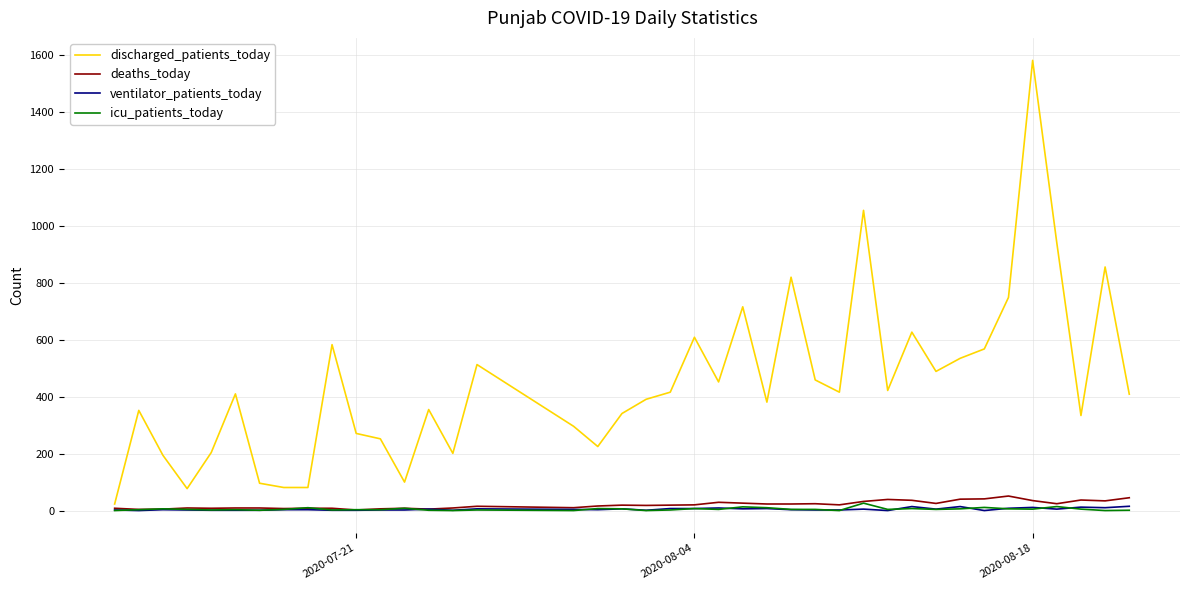

Which series has the largest total across all categories?

discharged_patients_today